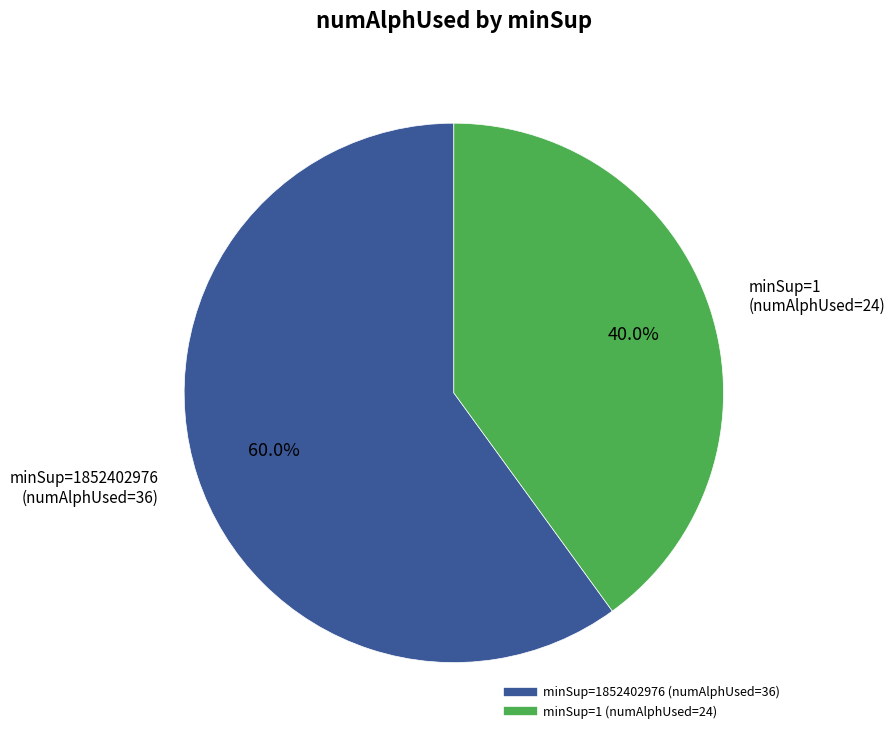

How many slices are in this pie chart?

2